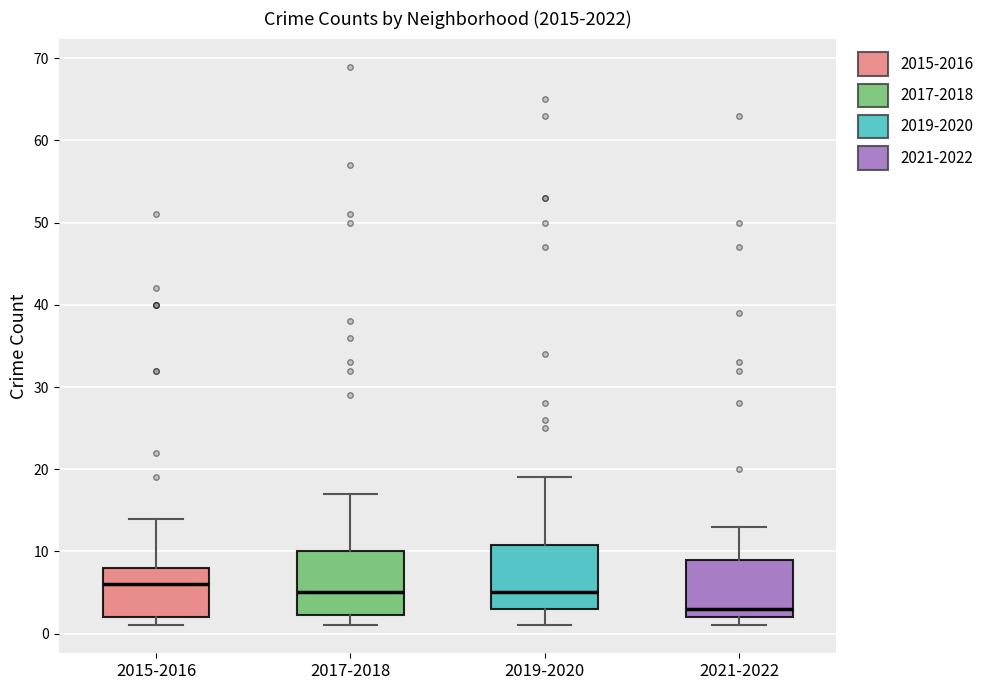

Where is the lower edge of the box for 2017-2018 on the y-axis? The values are not printed on the chart, so give them approximately, as read against the axis.

2